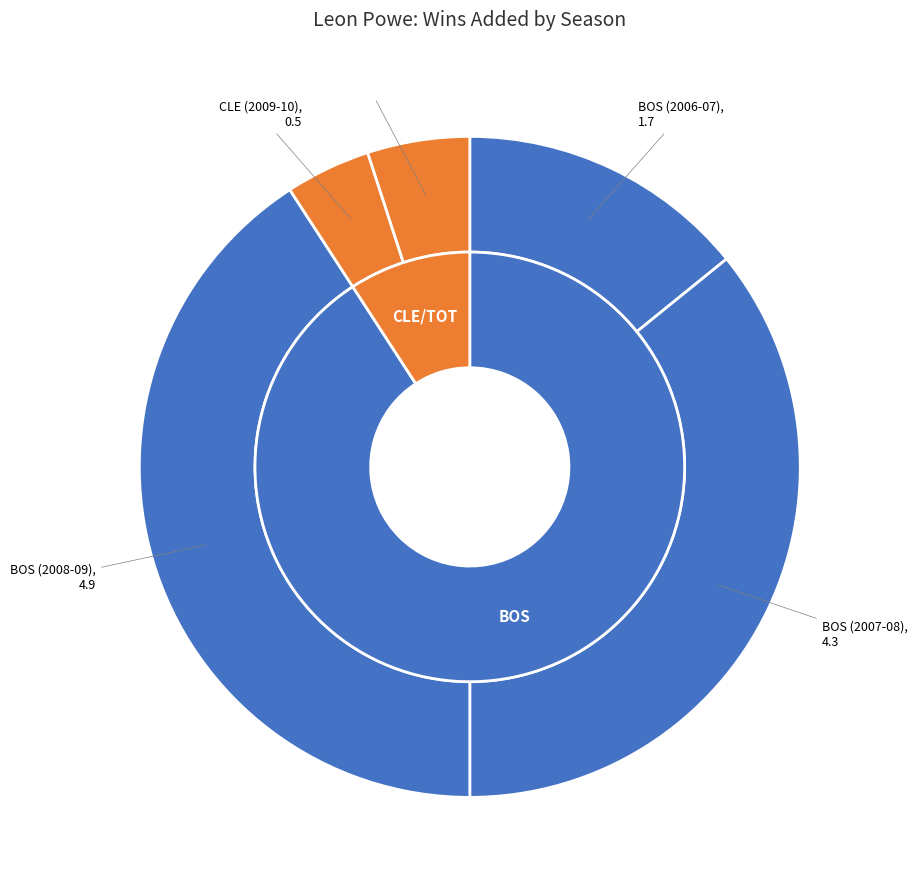

To the nearest percent, what is the difference between the largest and smallest slice percentages?

37%